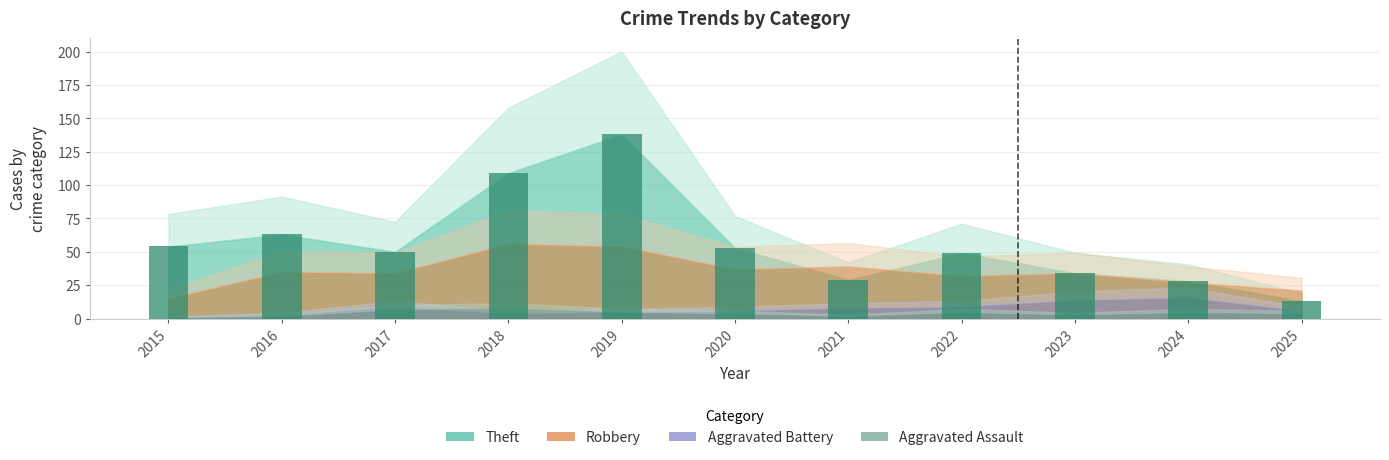

What is the average value?

56